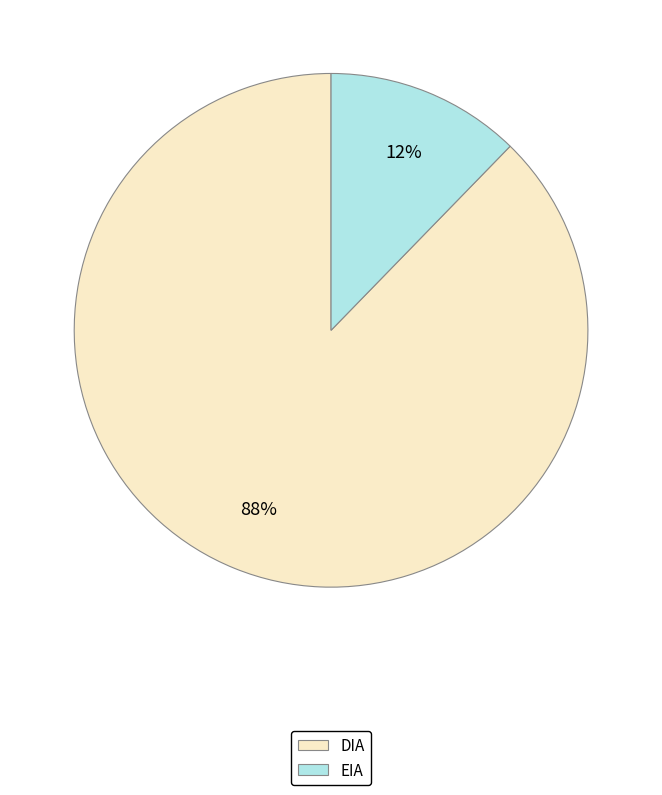

Is the sum of DIA and EIA greater than half?

Yes